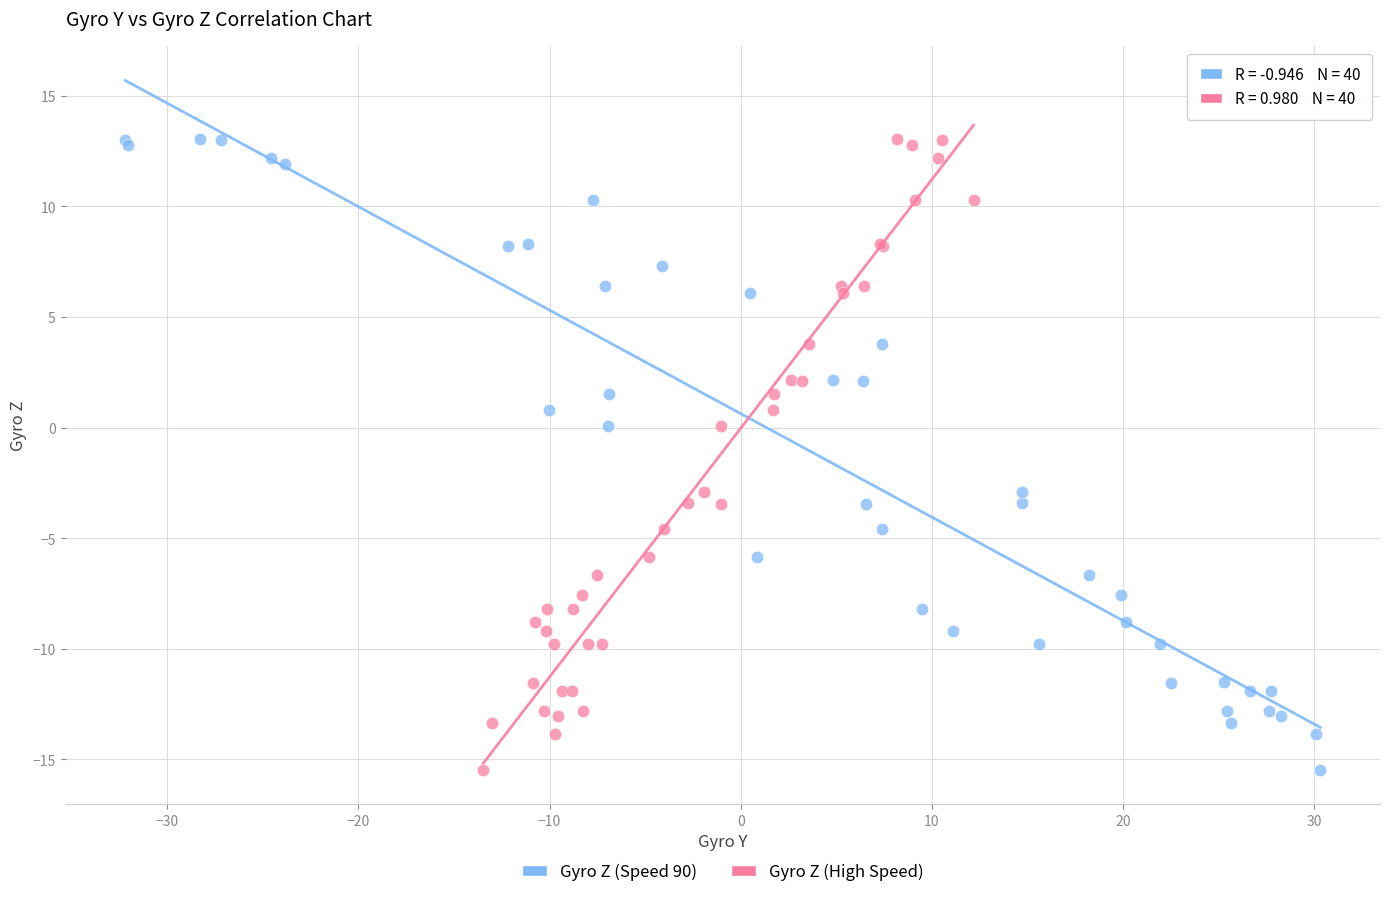

What are all the series names shown in the legend?

Gyro Z (Speed 90), Gyro Z (High Speed)